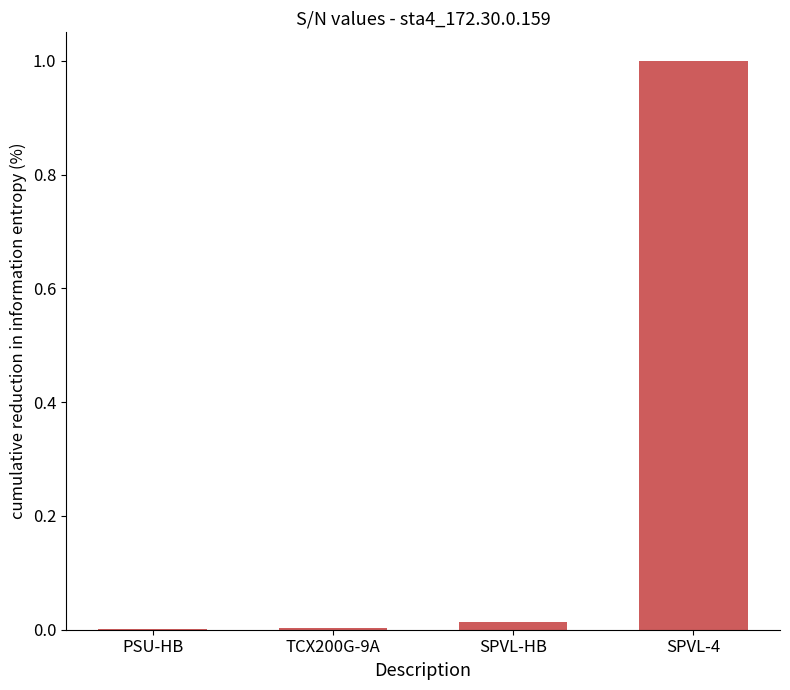

Which label corresponds to the largest value in the chart?

SPVL-4